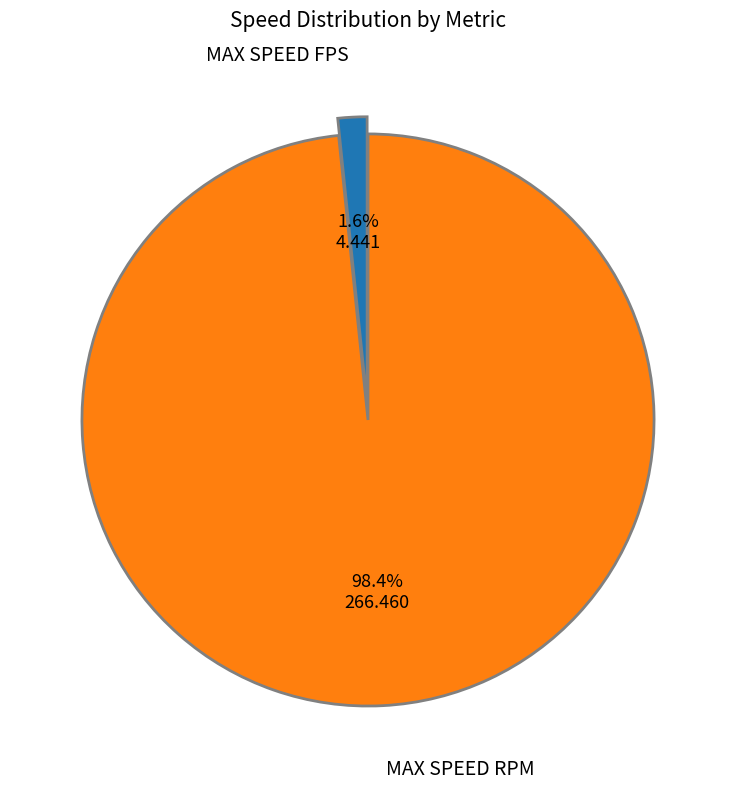

Is there any slice that represents more than half of the pie?

Yes